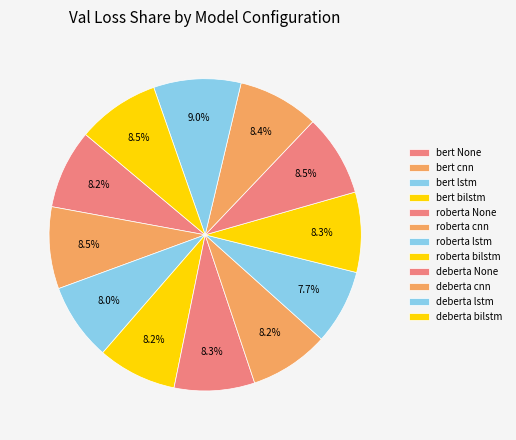

Count the number of slices in the pie.

12